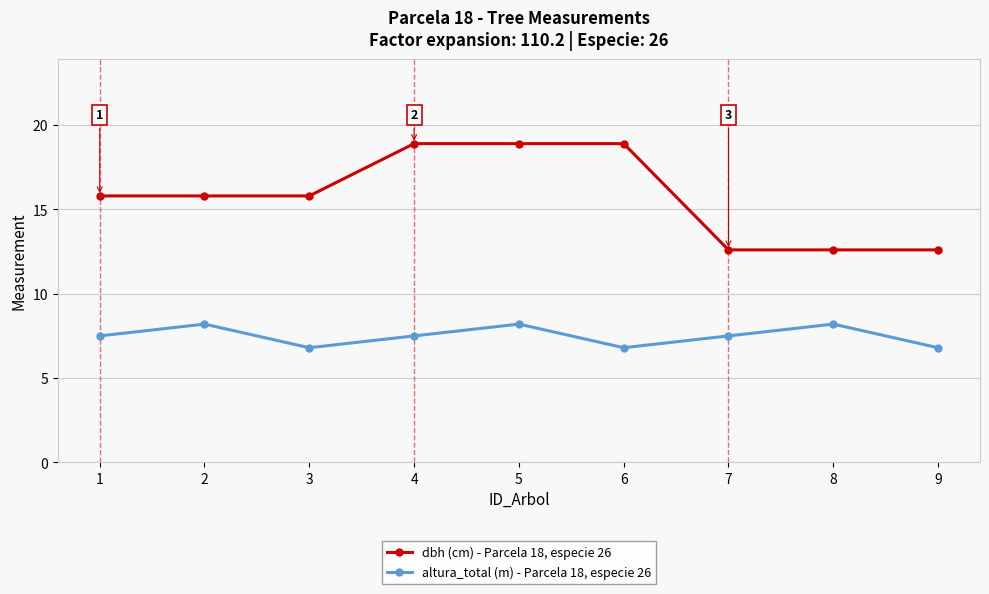

What is the highest value of the dbh (cm) - Parcela 18, especie 26 series?

18.9